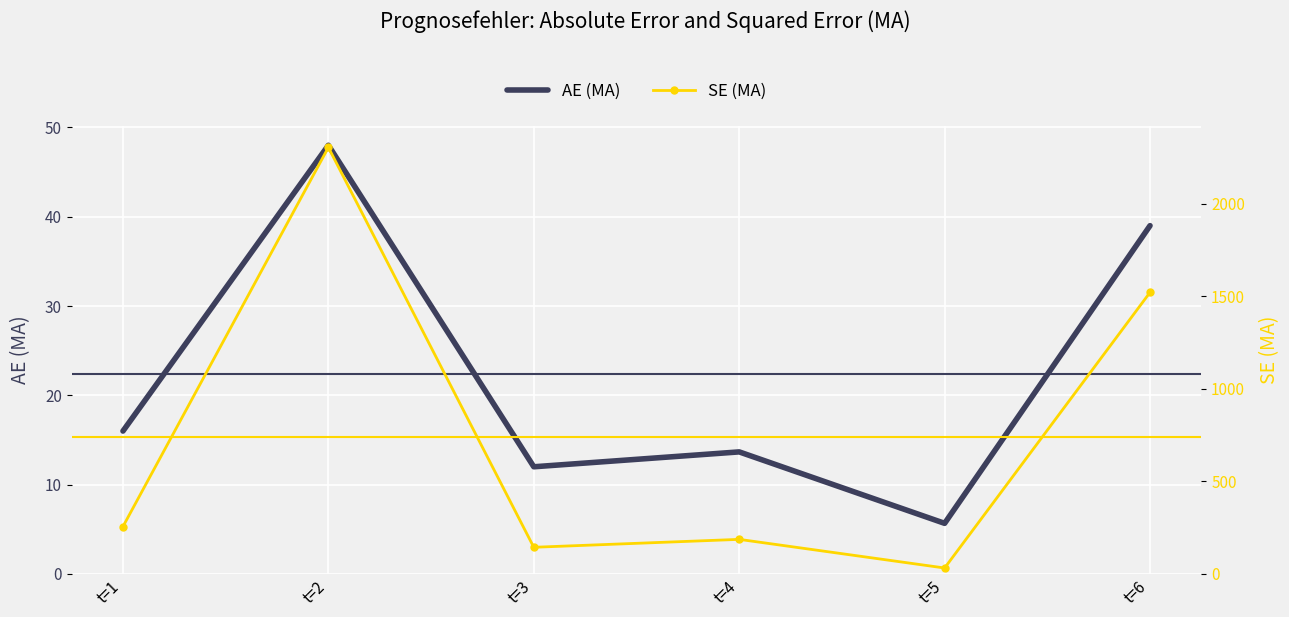

What is the sum of all SE (MA) values?

4443.9